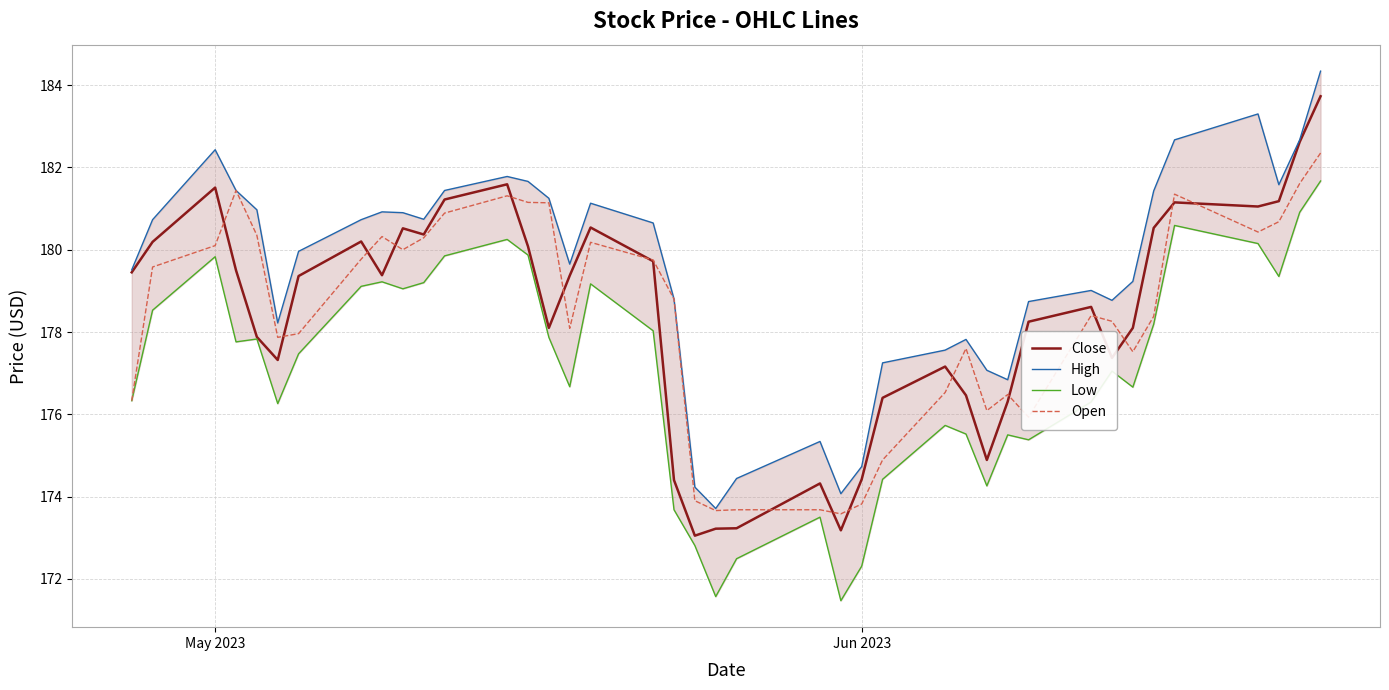

True or false: Low and High intersect in this chart.

False